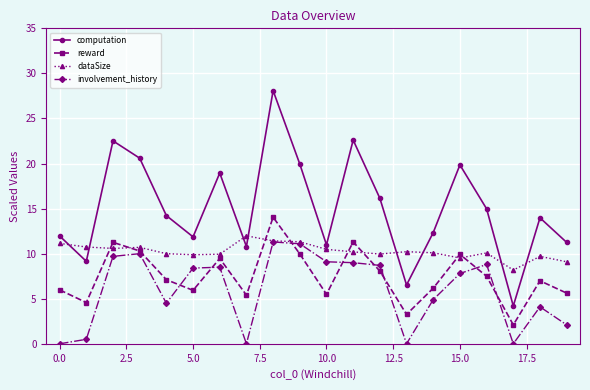

Rank the series by their average value, from lowest to highest.

involvement_history, reward, dataSize, computation